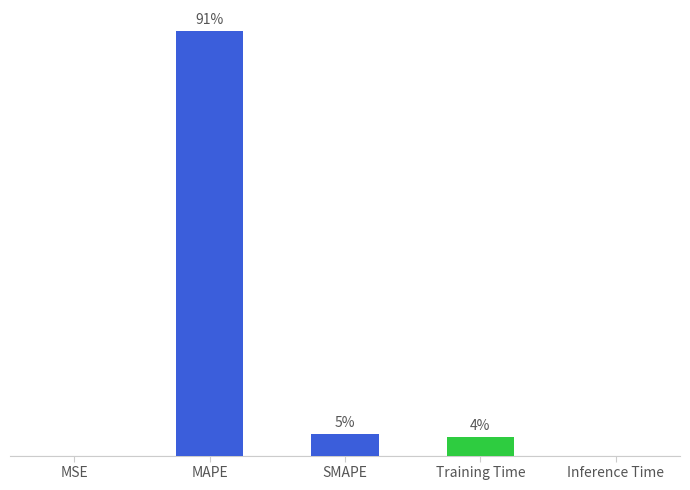

How many values exceed 1?

3